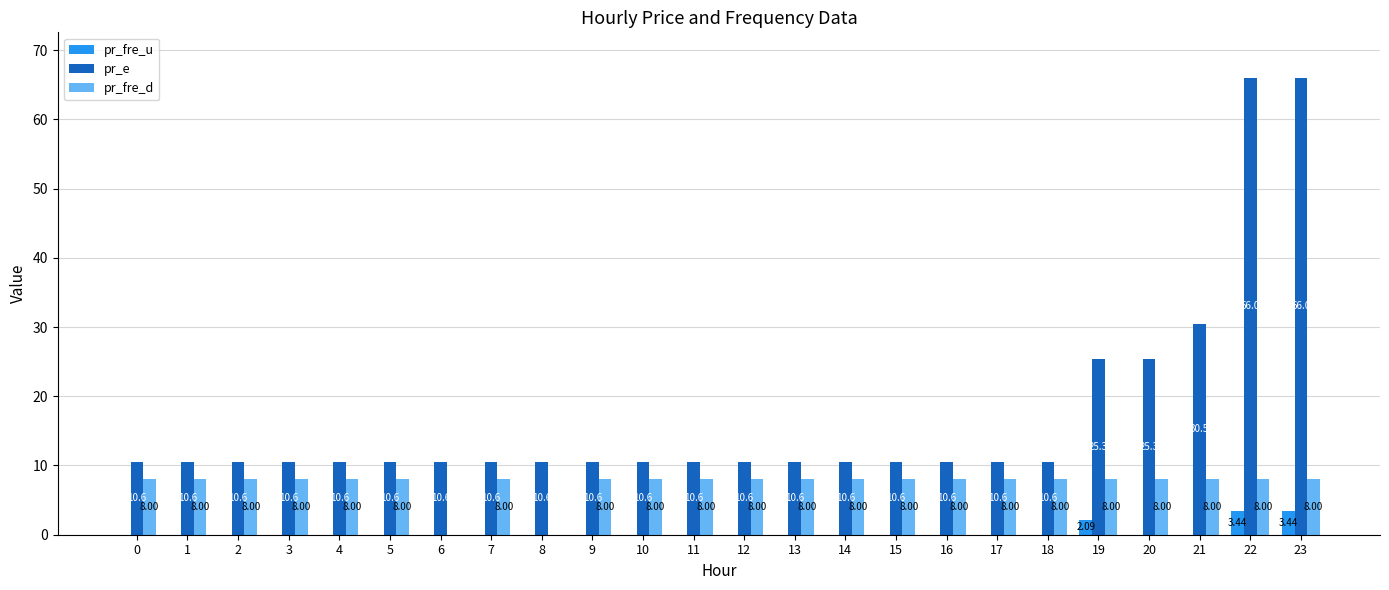

What is the sum of all pr_fre_u values?

9.0